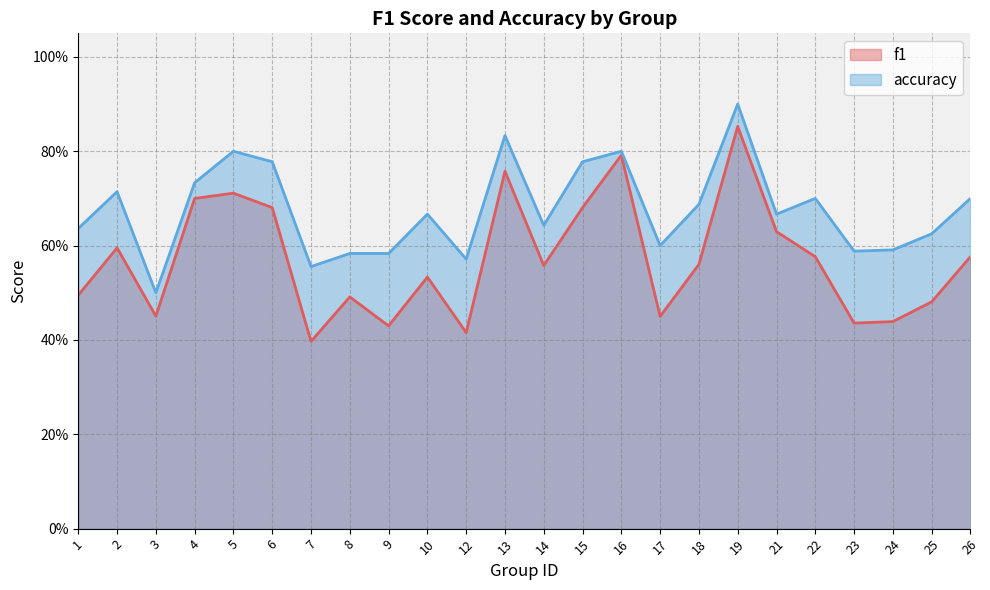

How many lines are shown in the chart?

2